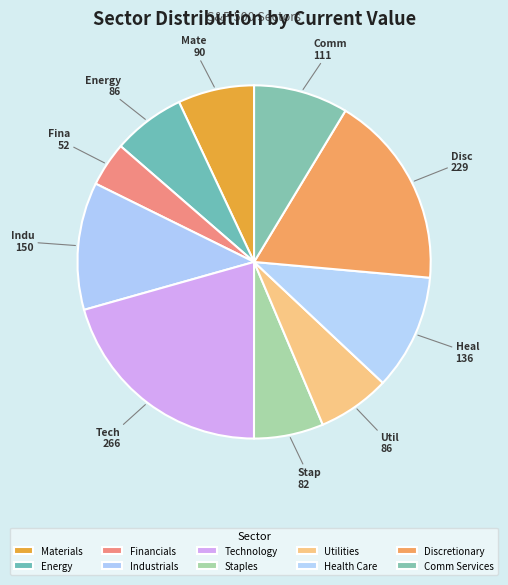

To the nearest percent, what is the difference between the Staples and Discretionary slice percentages?

11%